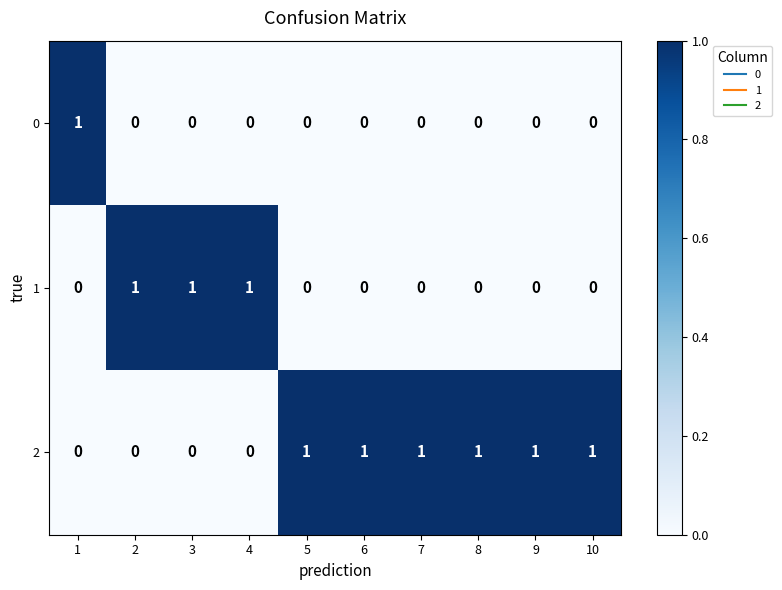

Count the 2 values in the range 0 to 1.

10